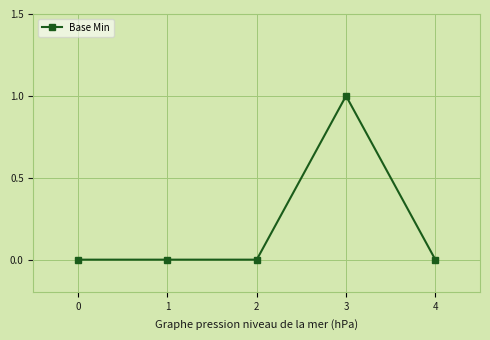

How many data points does each series have?

5